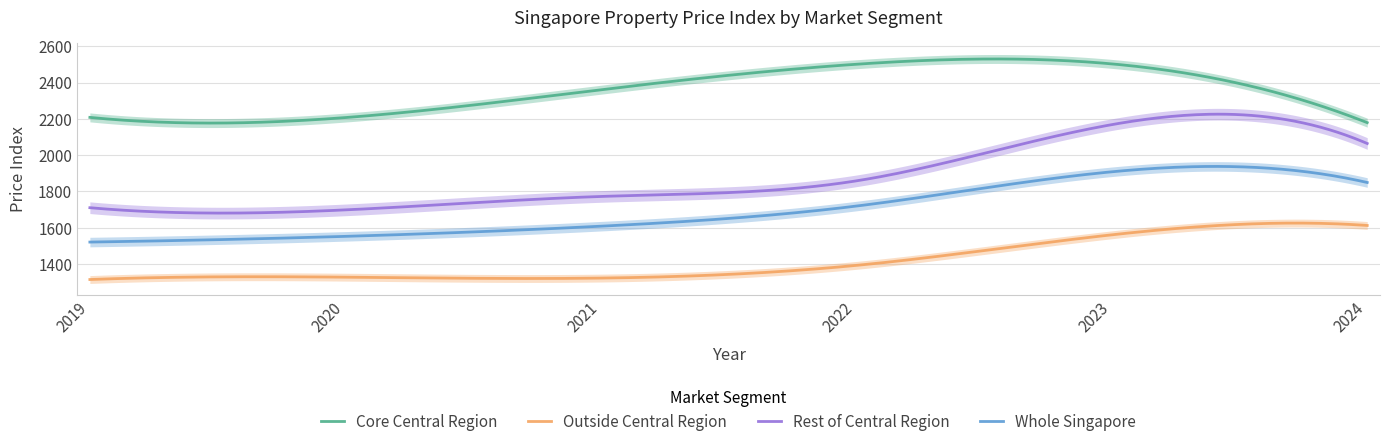

At which category does Core Central Region reach its first local valley?

2020